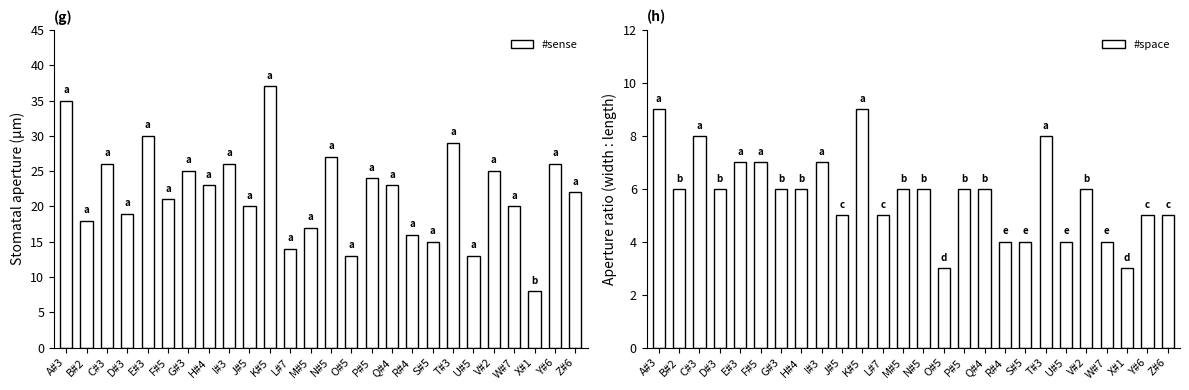

What is the approximate value of #sense at W#7, to the nearest 5?

20